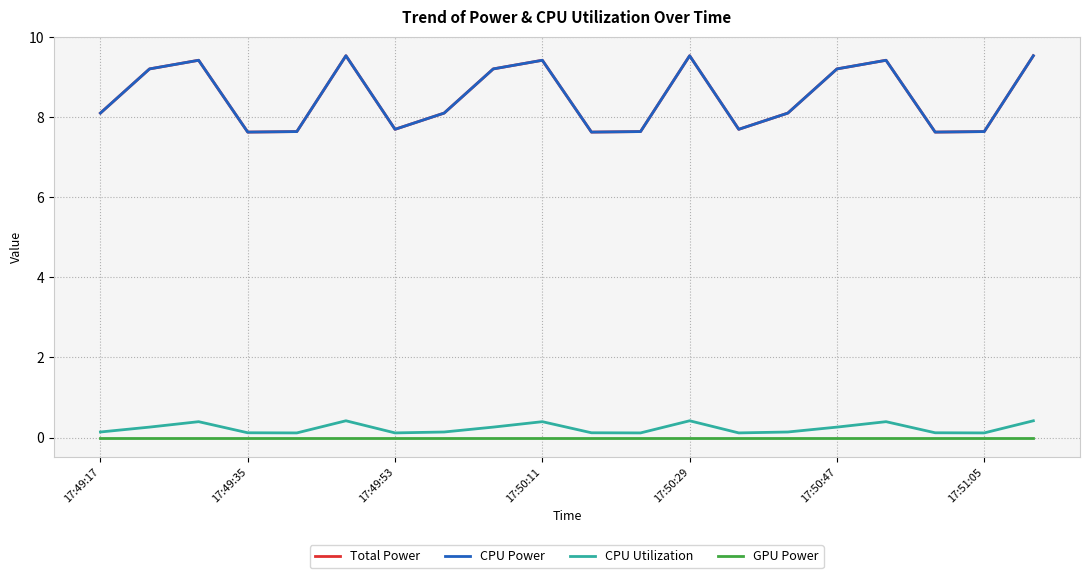

Which series has the largest total across all categories?

Total Power